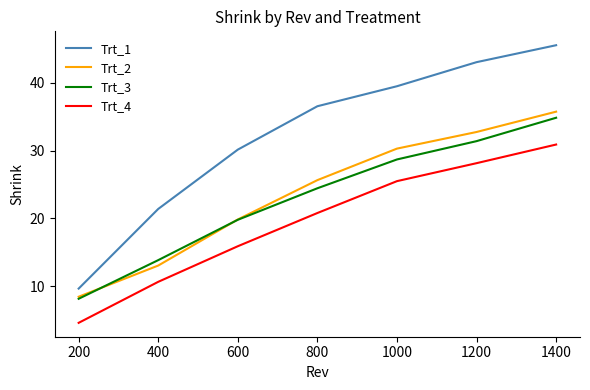

What is the difference between the second highest and minimum values in the Trt_1 series?

33.4